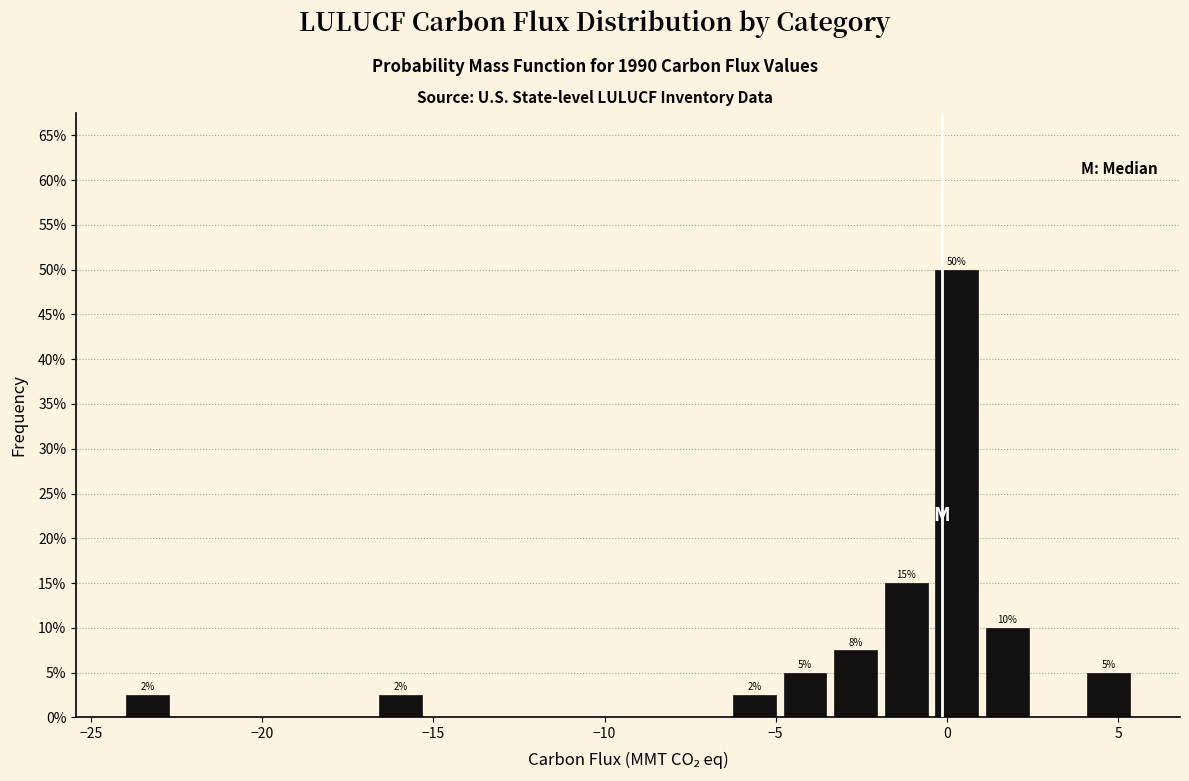

Around what value on the x-axis is the tallest bar? Give the approximate position of its centre, as read against the axis.

0.5